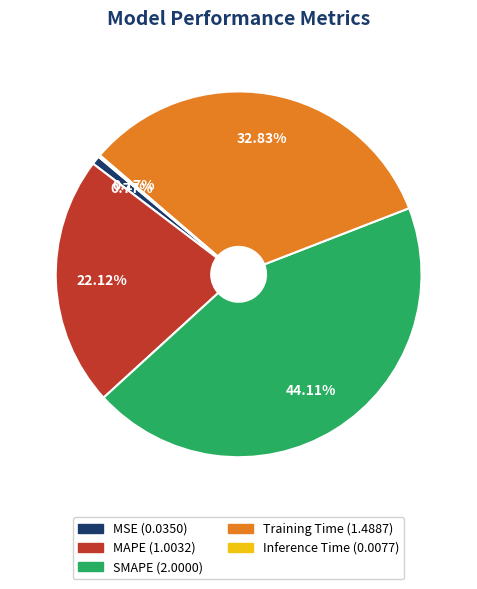

What percentage is the Training Time slice, to the nearest percent?

33%